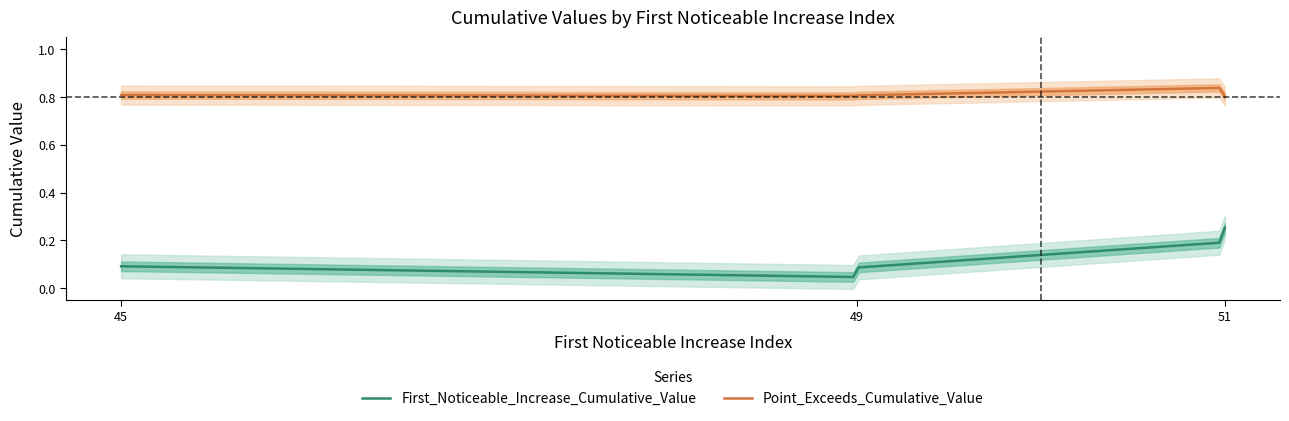

Where is Point_Exceeds_Cumulative_Value nearest to the value 0?

51